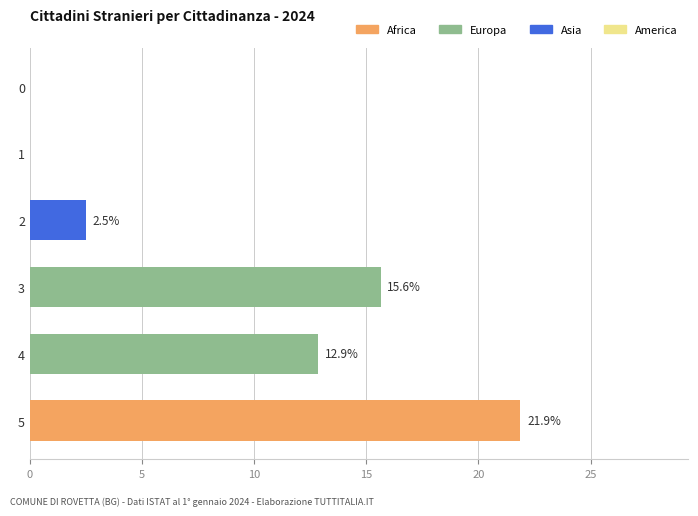

Is it true that the value at 3 is 25.2?

False